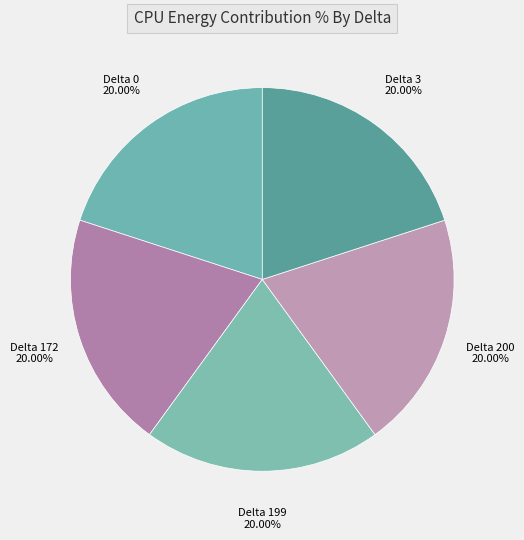

How many segments does this pie chart have?

5